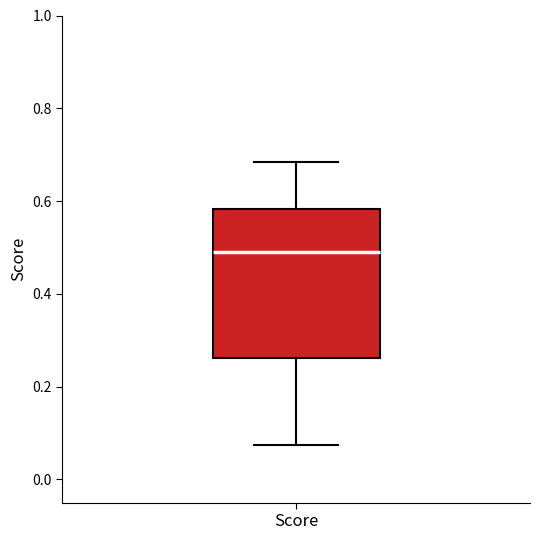

Read this box plot against the y-axis: the position of the median line, the range covered by the box, and the ends of both whiskers. The values are not printed on the chart, so give them approximately, as read against the axis.

median 0.50, box 0.26 to 0.58, whiskers 0.08 to 0.68